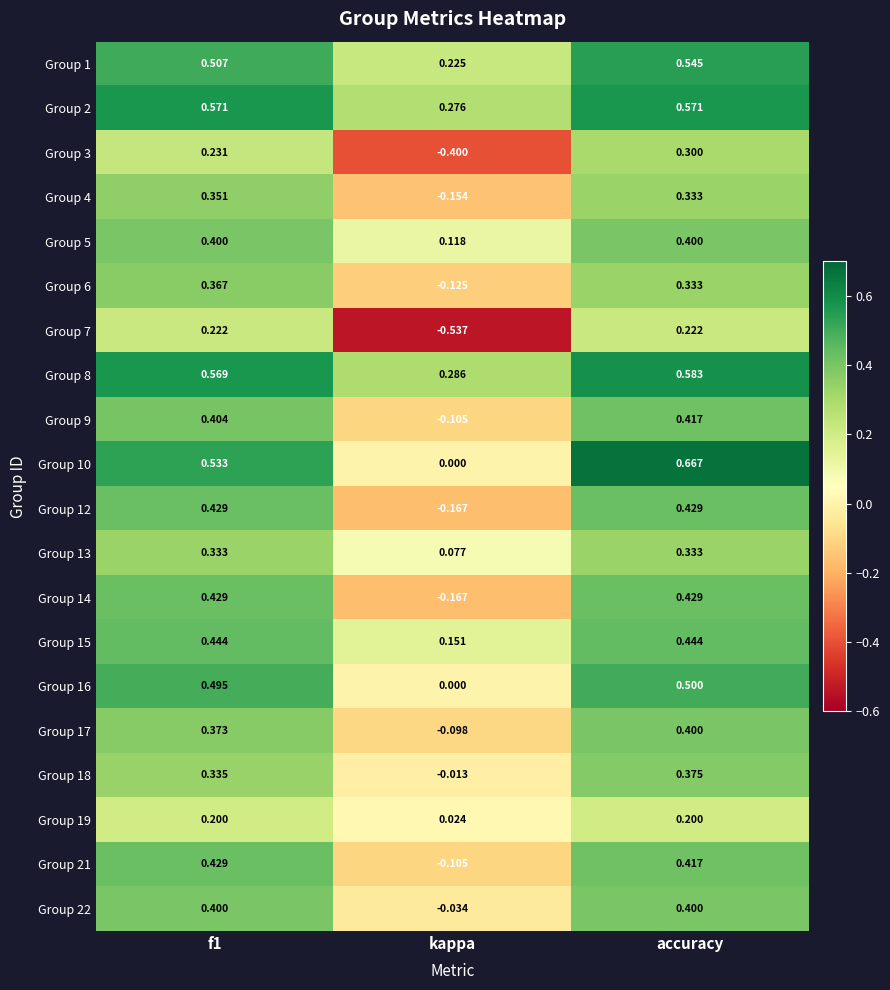

Where is Group 19 nearest to the value 0?

kappa